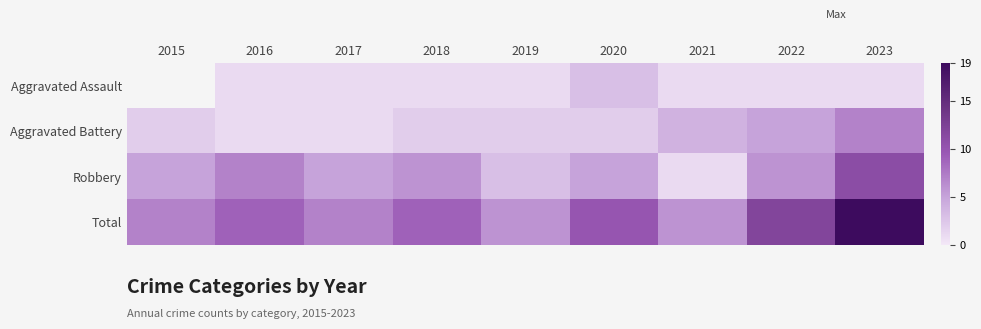

True or false: Aggravated Assault has a value of 0.4 at 2016.

False